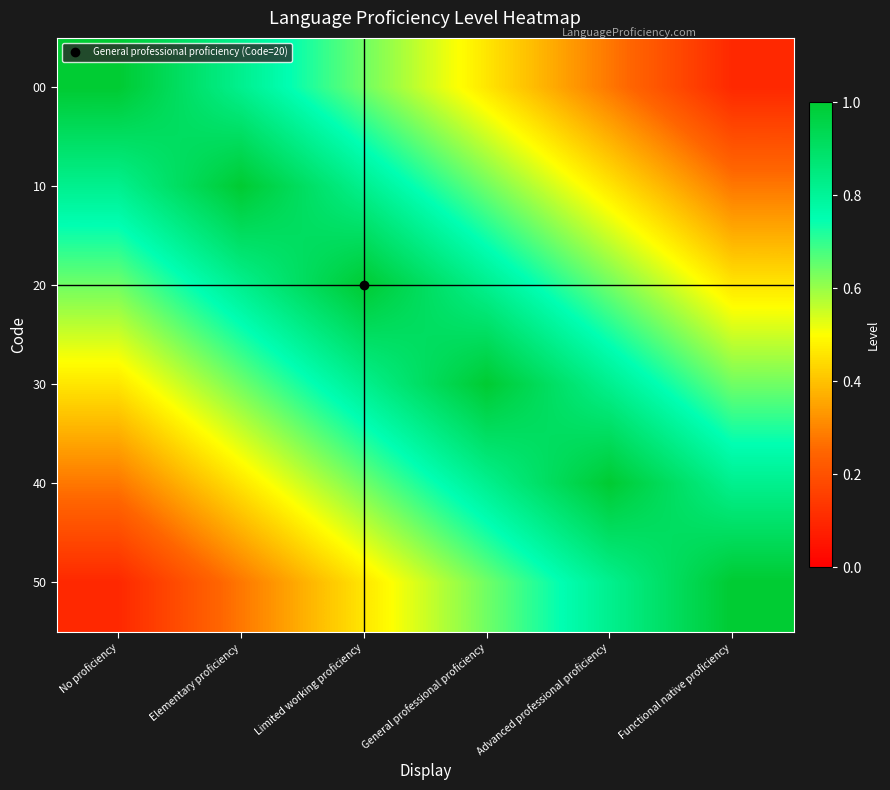

Reading left to right, list all the values displayed in this chart.

00: No proficiency=1.0	Elementary proficiency=0.8	Limited working proficiency=0.6	General professional proficiency=0.5	Advanced professional proficiency=0.3	Functional native proficiency=0.1
10: No proficiency=0.8	Elementary proficiency=1.0	Limited working proficiency=0.8	General professional proficiency=0.6	Advanced professional proficiency=0.5	Functional native proficiency=0.3
20: No proficiency=0.6	Elementary proficiency=0.8	Limited working proficiency=1.0	General professional proficiency=0.8	Advanced professional proficiency=0.6	Functional native proficiency=0.5
30: No proficiency=0.5	Elementary proficiency=0.6	Limited working proficiency=0.8	General professional proficiency=1.0	Advanced professional proficiency=0.8	Functional native proficiency=0.6
40: No proficiency=0.3	Elementary proficiency=0.5	Limited working proficiency=0.6	General professional proficiency=0.8	Advanced professional proficiency=1.0	Functional native proficiency=0.8
50: No proficiency=0.1	Elementary proficiency=0.3	Limited working proficiency=0.5	General professional proficiency=0.6	Advanced professional proficiency=0.8	Functional native proficiency=1.0